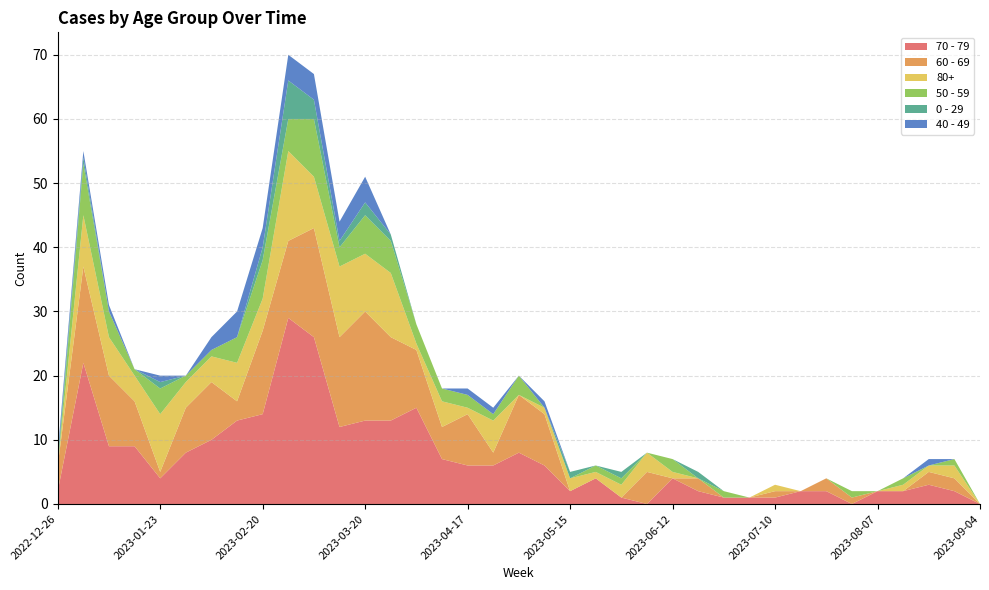

Reading left to right, what are all the values shown in this chart?

70 - 79: 2022-12-26=2	2023-01-02=22	2023-01-09=9	2023-01-16=9	2023-01-23=4	2023-01-30=8	2023-02-06=10	2023-02-13=13	2023-02-20=14	2023-02-27=29	2023-03-06=26	2023-03-13=12	2023-03-20=13	2023-03-27=13	2023-04-03=15	2023-04-10=7	2023-04-17=6	2023-04-24=6	2023-05-01=8	2023-05-08=6	2023-05-15=2	2023-05-22=4	2023-05-29=1	2023-06-05=0	2023-06-12=4	2023-06-19=2	2023-06-26=1	2023-07-03=1	2023-07-10=1	2023-07-17=2	2023-07-24=2	2023-07-31=0	2023-08-07=2	2023-08-14=2	2023-08-21=3	2023-08-28=2	2023-09-04=0
60 - 69: 2022-12-26=4	2023-01-02=15	2023-01-09=11	2023-01-16=7	2023-01-23=1	2023-01-30=7	2023-02-06=9	2023-02-13=3	2023-02-20=13	2023-02-27=12	2023-03-06=17	2023-03-13=14	2023-03-20=17	2023-03-27=13	2023-04-03=9	2023-04-10=5	2023-04-17=8	2023-04-24=2	2023-05-01=9	2023-05-08=8	2023-05-15=0	2023-05-22=0	2023-05-29=0	2023-06-05=5	2023-06-12=0	2023-06-19=2	2023-06-26=0	2023-07-03=0	2023-07-10=1	2023-07-17=0	2023-07-24=2	2023-07-31=1	2023-08-07=0	2023-08-14=0	2023-08-21=2	2023-08-28=2	2023-09-04=0
80+: 2022-12-26=0	2023-01-02=8	2023-01-09=6	2023-01-16=4	2023-01-23=9	2023-01-30=4	2023-02-06=4	2023-02-13=6	2023-02-20=5	2023-02-27=14	2023-03-06=8	2023-03-13=11	2023-03-20=9	2023-03-27=10	2023-04-03=1	2023-04-10=4	2023-04-17=1	2023-04-24=5	2023-05-01=0	2023-05-08=1	2023-05-15=2	2023-05-22=1	2023-05-29=2	2023-06-05=3	2023-06-12=1	2023-06-19=0	2023-06-26=0	2023-07-03=0	2023-07-10=1	2023-07-17=0	2023-07-24=0	2023-07-31=0	2023-08-07=0	2023-08-14=1	2023-08-21=1	2023-08-28=2	2023-09-04=0
50 - 59: 2022-12-26=0	2023-01-02=8	2023-01-09=4	2023-01-16=1	2023-01-23=4	2023-01-30=1	2023-02-06=1	2023-02-13=4	2023-02-20=6	2023-02-27=5	2023-03-06=9	2023-03-13=3	2023-03-20=6	2023-03-27=5	2023-04-03=3	2023-04-10=2	2023-04-17=2	2023-04-24=1	2023-05-01=3	2023-05-08=0	2023-05-15=0	2023-05-22=1	2023-05-29=1	2023-06-05=0	2023-06-12=2	2023-06-19=0	2023-06-26=1	2023-07-03=0	2023-07-10=0	2023-07-17=0	2023-07-24=0	2023-07-31=1	2023-08-07=0	2023-08-14=1	2023-08-21=0	2023-08-28=1	2023-09-04=0
0 - 29: 2022-12-26=1	2023-01-02=1	2023-01-09=0	2023-01-16=0	2023-01-23=1	2023-01-30=0	2023-02-06=0	2023-02-13=0	2023-02-20=2	2023-02-27=6	2023-03-06=3	2023-03-13=1	2023-03-20=2	2023-03-27=1	2023-04-03=0	2023-04-10=0	2023-04-17=0	2023-04-24=0	2023-05-01=0	2023-05-08=0	2023-05-15=1	2023-05-22=0	2023-05-29=1	2023-06-05=0	2023-06-12=0	2023-06-19=1	2023-06-26=0	2023-07-03=0	2023-07-10=0	2023-07-17=0	2023-07-24=0	2023-07-31=0	2023-08-07=0	2023-08-14=0	2023-08-21=0	2023-08-28=0	2023-09-04=0
40 - 49: 2022-12-26=1	2023-01-02=1	2023-01-09=1	2023-01-16=0	2023-01-23=1	2023-01-30=0	2023-02-06=2	2023-02-13=4	2023-02-20=3	2023-02-27=4	2023-03-06=4	2023-03-13=3	2023-03-20=4	2023-03-27=0	2023-04-03=0	2023-04-10=0	2023-04-17=1	2023-04-24=1	2023-05-01=0	2023-05-08=1	2023-05-15=0	2023-05-22=0	2023-05-29=0	2023-06-05=0	2023-06-12=0	2023-06-19=0	2023-06-26=0	2023-07-03=0	2023-07-10=0	2023-07-17=0	2023-07-24=0	2023-07-31=0	2023-08-07=0	2023-08-14=0	2023-08-21=1	2023-08-28=0	2023-09-04=0